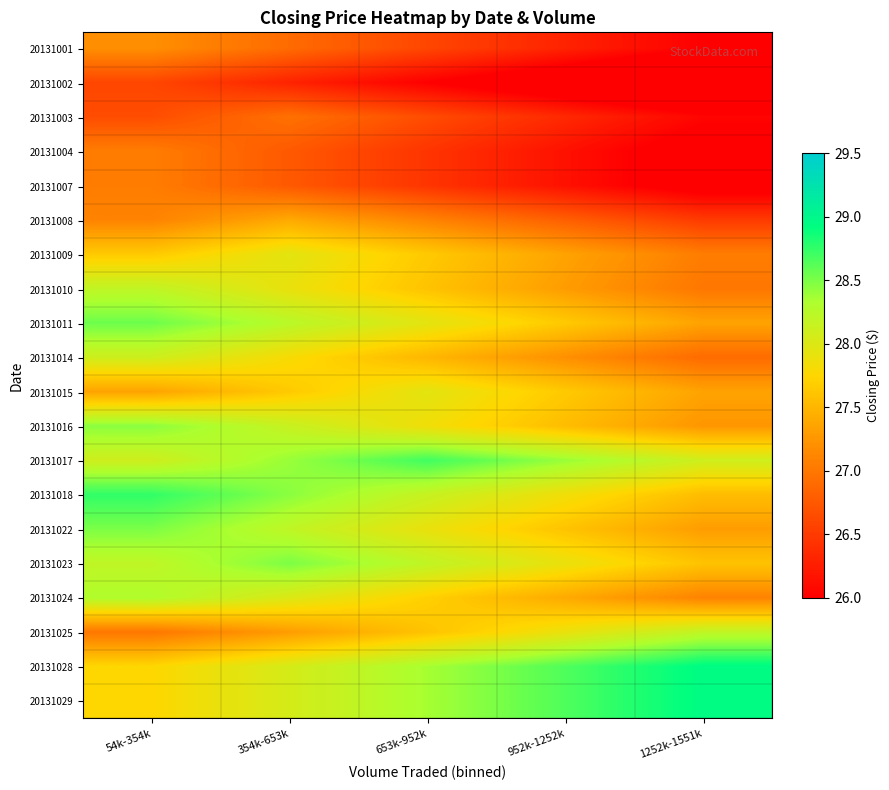

At which category does the chart reach its minimum across all series?

1252k-1551k